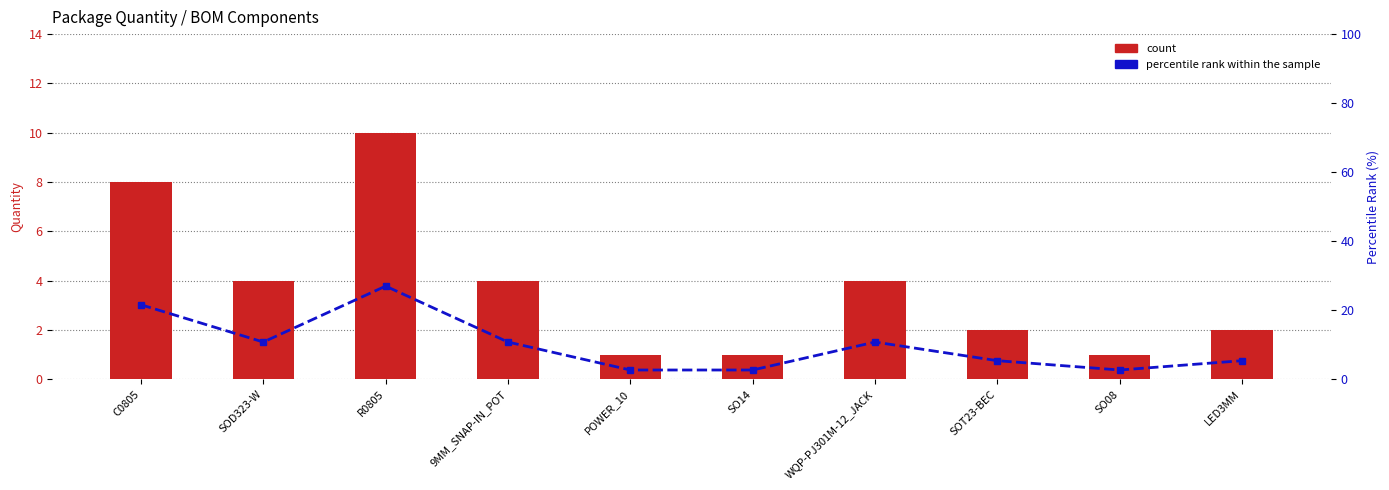

At which category does the chart reach its minimum across all series?

POWER_10